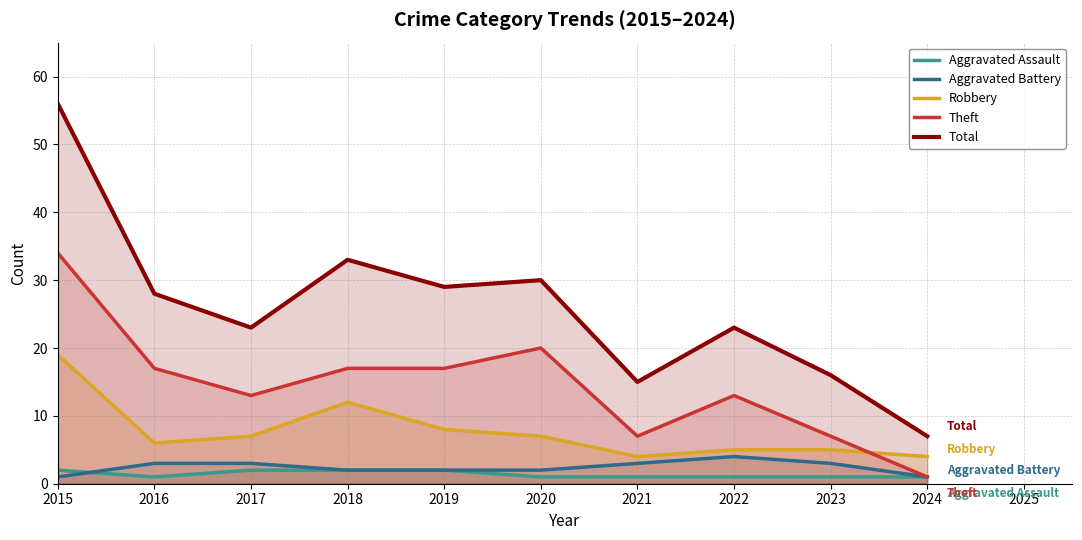

The value of Robbery at 2019 is 2. True or false?

False